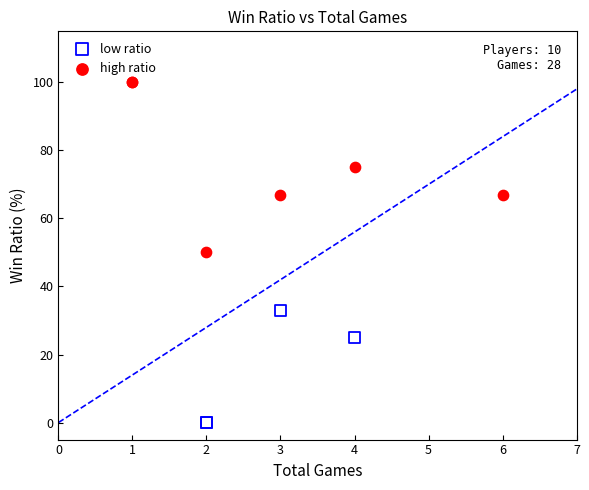

Which series contains the lowest Y value?

low ratio